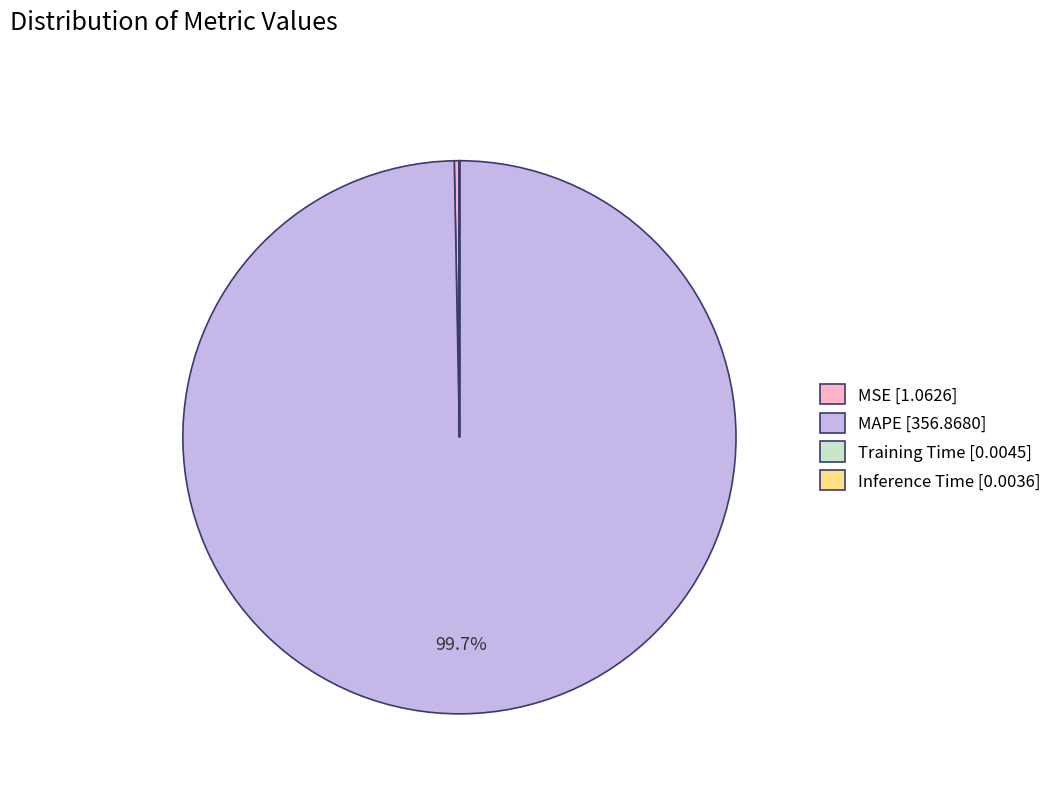

Which slice represents more than half of the pie?

MAPE